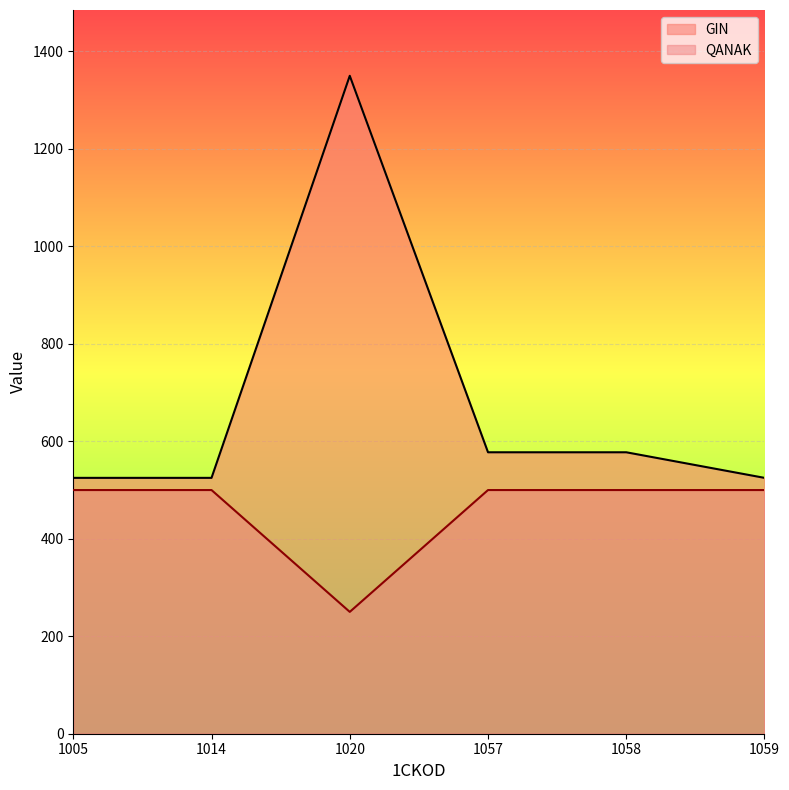

At which category is the sum across all series the highest?

1020